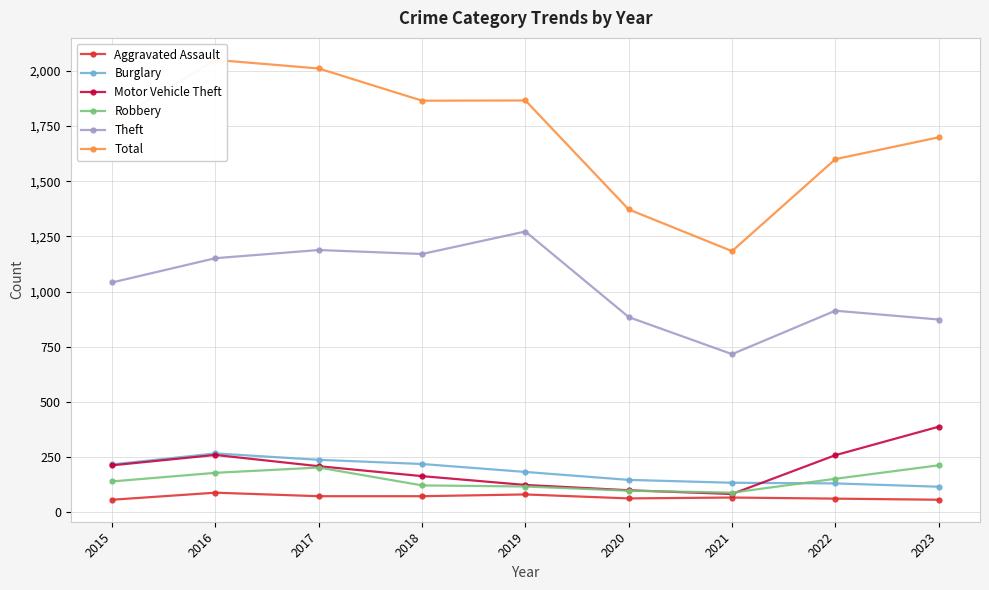

Where is the first local maximum for Robbery?

2017